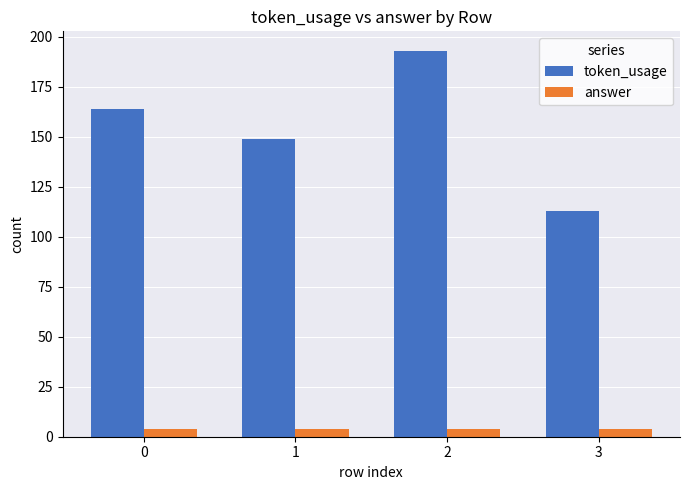

Rank the series at 1 from lowest to highest value.

answer, token_usage